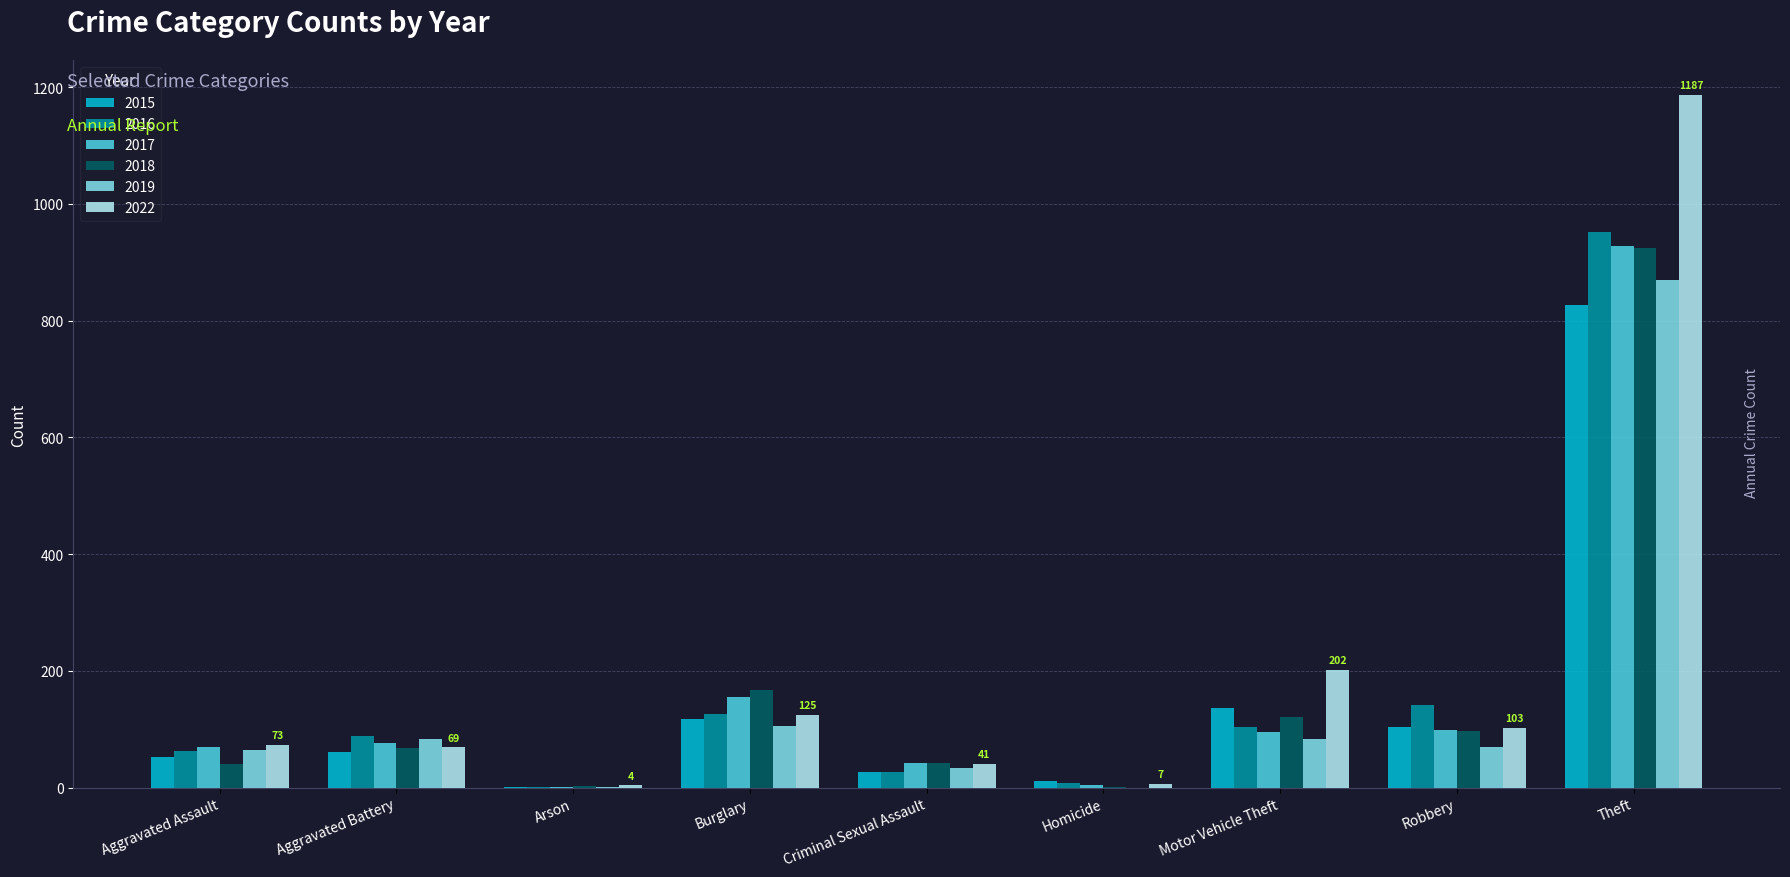

At which label is 2016 closest to 476?

Robbery